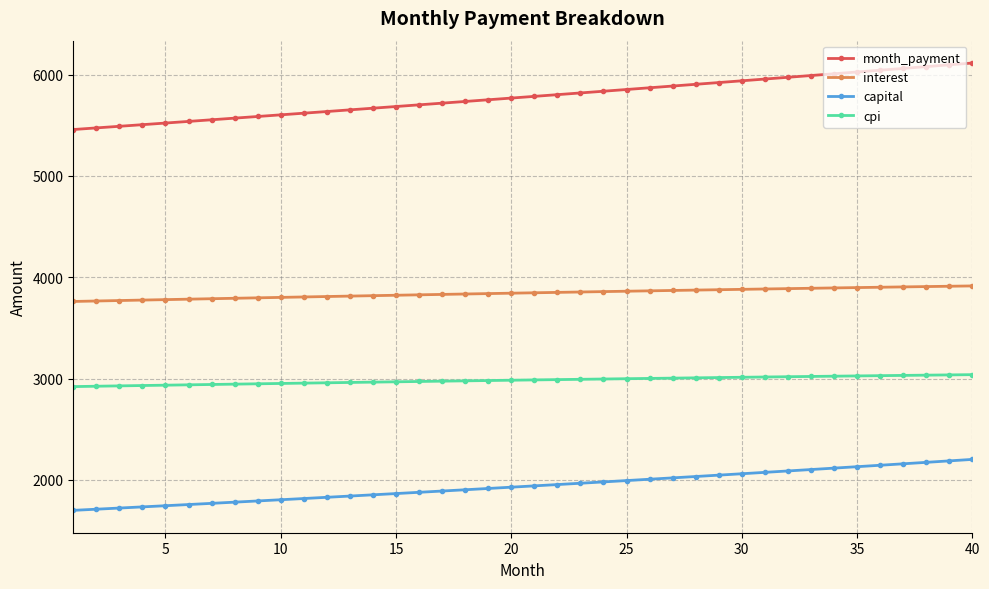

What is the greatest value displayed?

6115.6